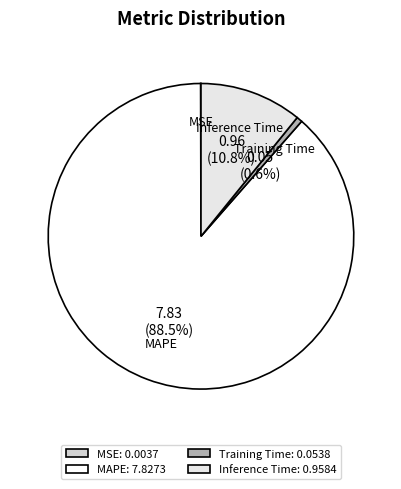

Does any single category account for the majority?

Yes